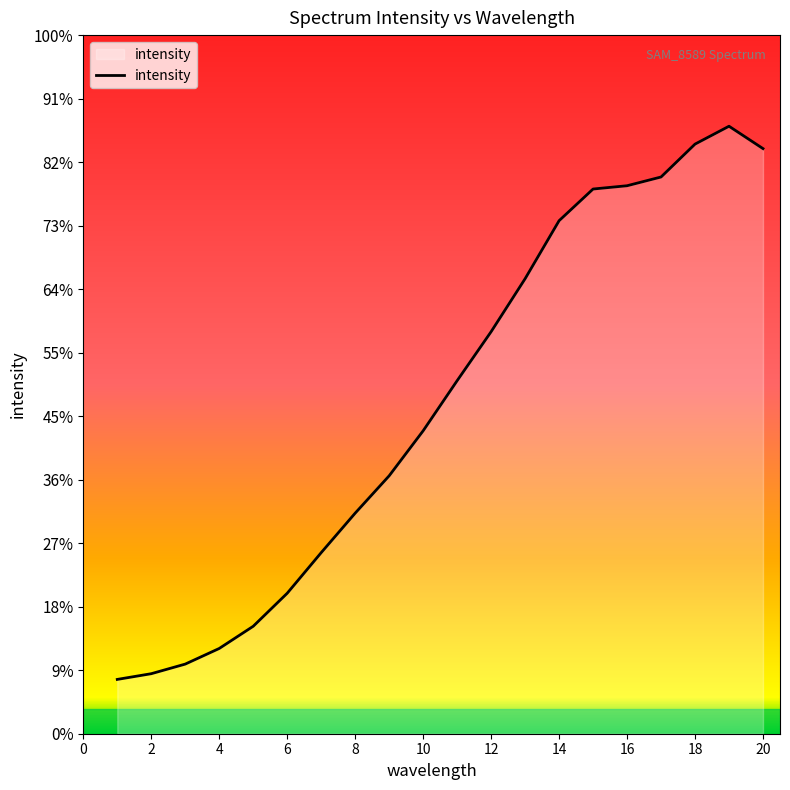

Does the chart display data point markers on the line(s)?

No